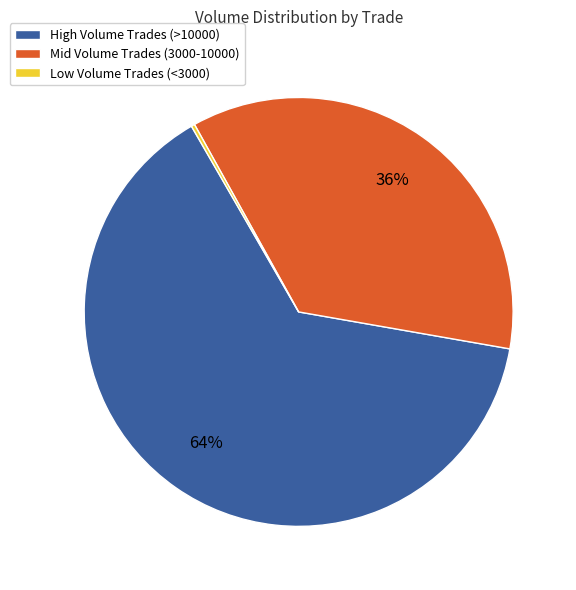

Between High Volume Trades (>10000) and Mid Volume Trades (3000-10000), which is larger?

High Volume Trades (>10000)